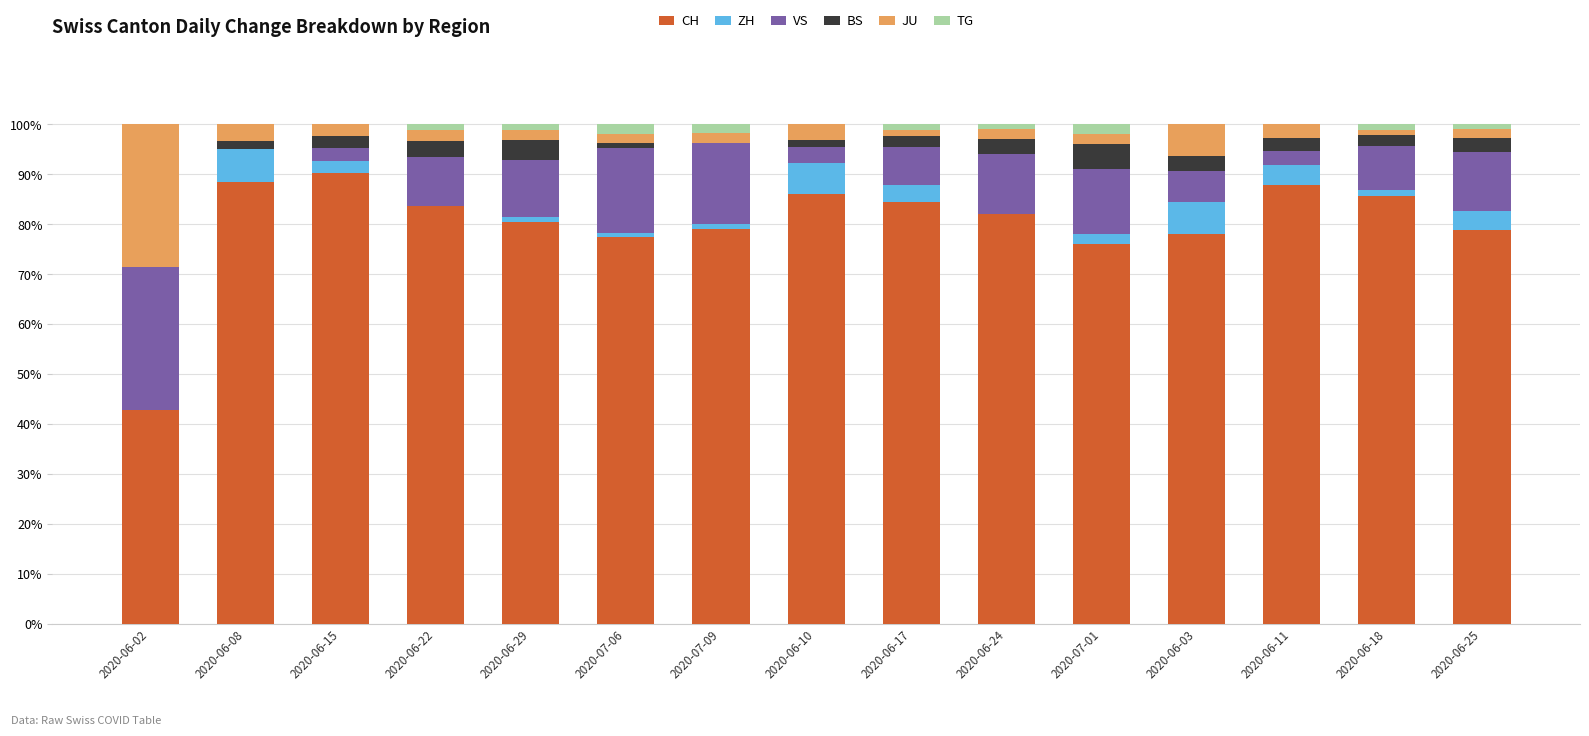

True or false: CH has a value of 87.8 at 2020-06-11.

True